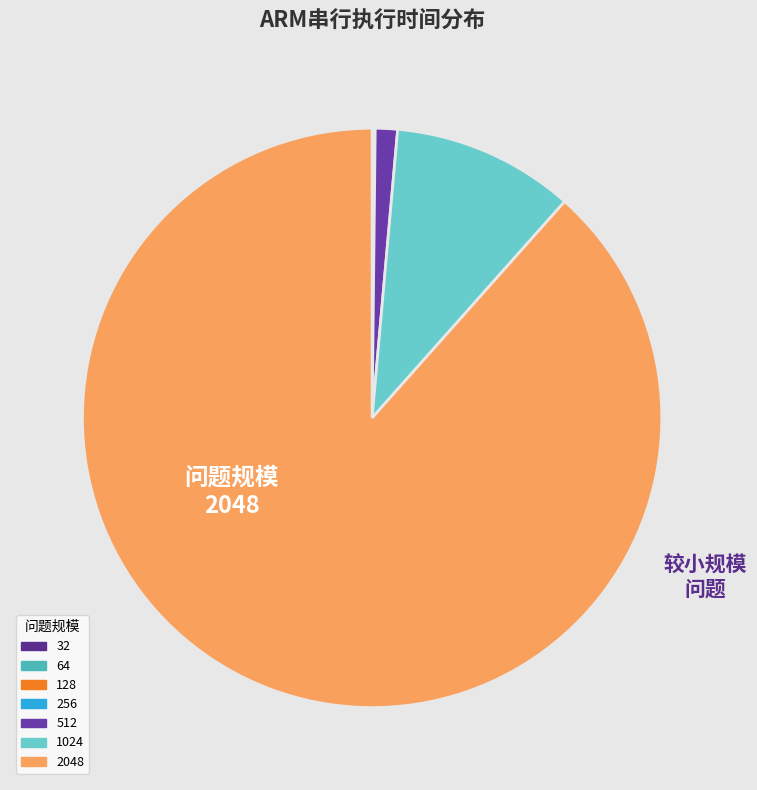

Approximately how many times larger is the value at 1024 compared to 512?

8.2